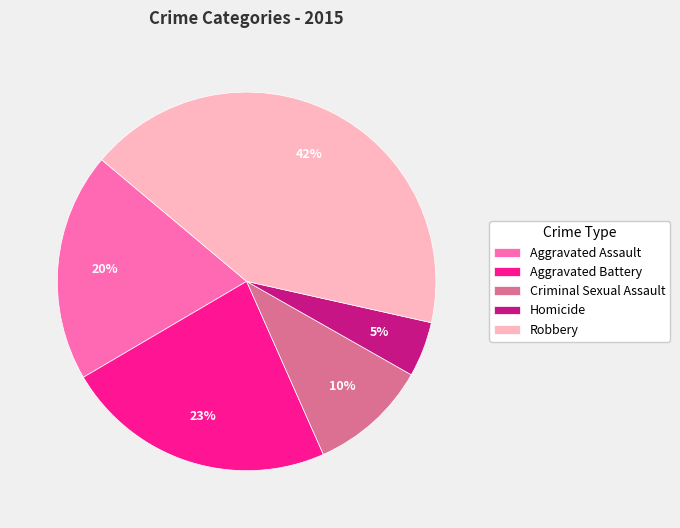

Which has a higher value, Criminal Sexual Assault or Aggravated Assault?

Aggravated Assault